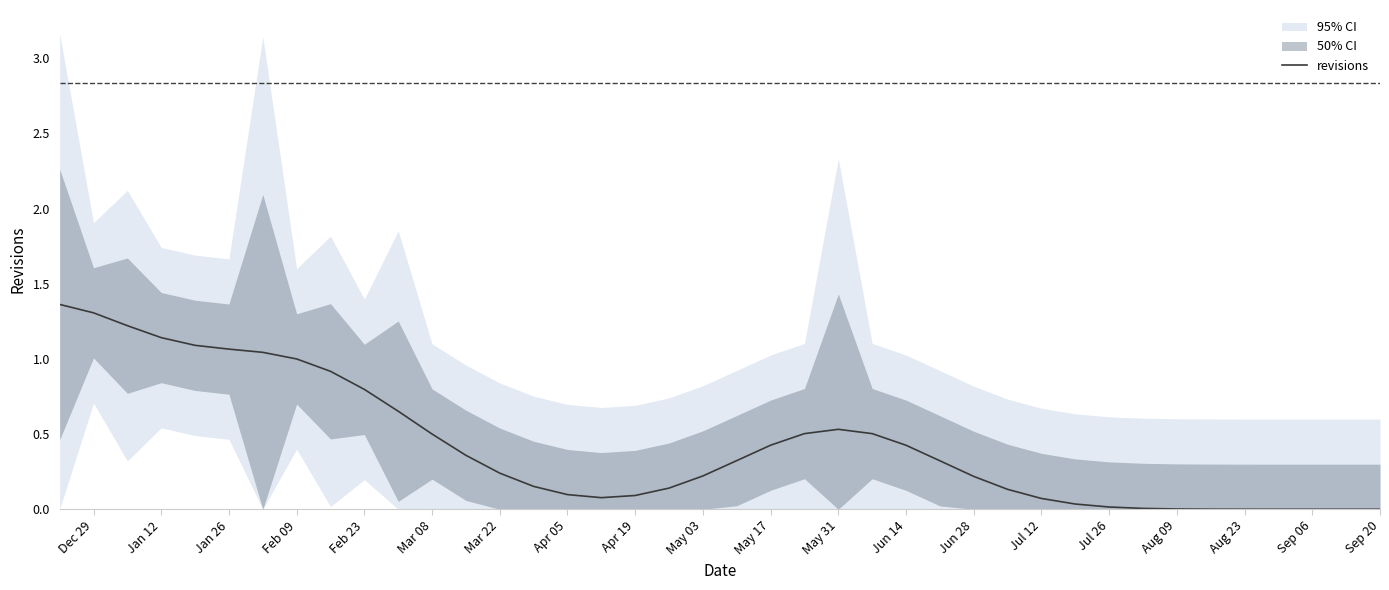

How many lines are shown in the chart?

1